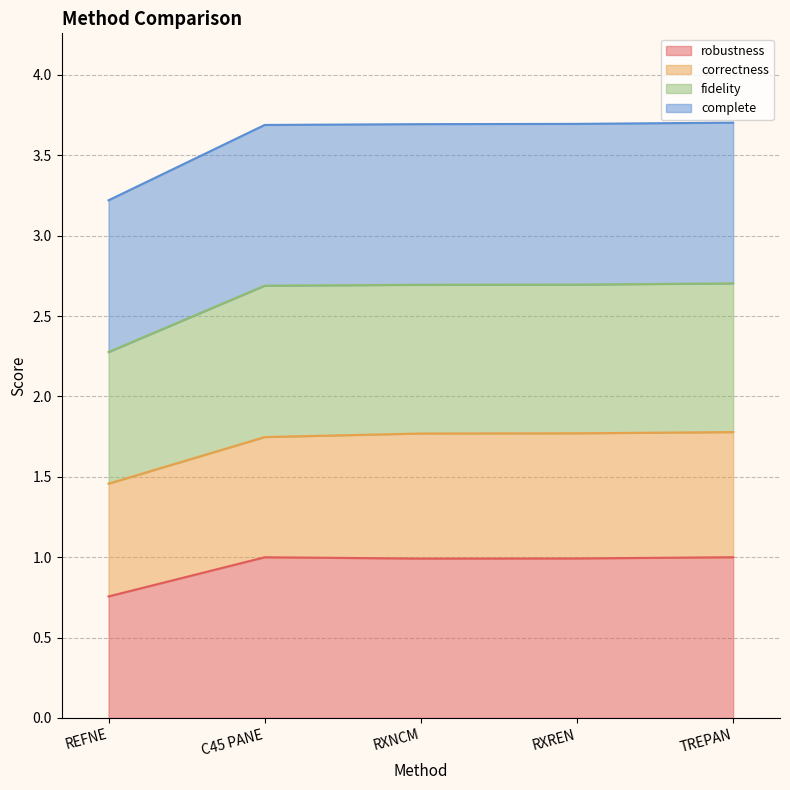

In robustness, how many points are higher than both neighbors (excluding endpoints)?

1